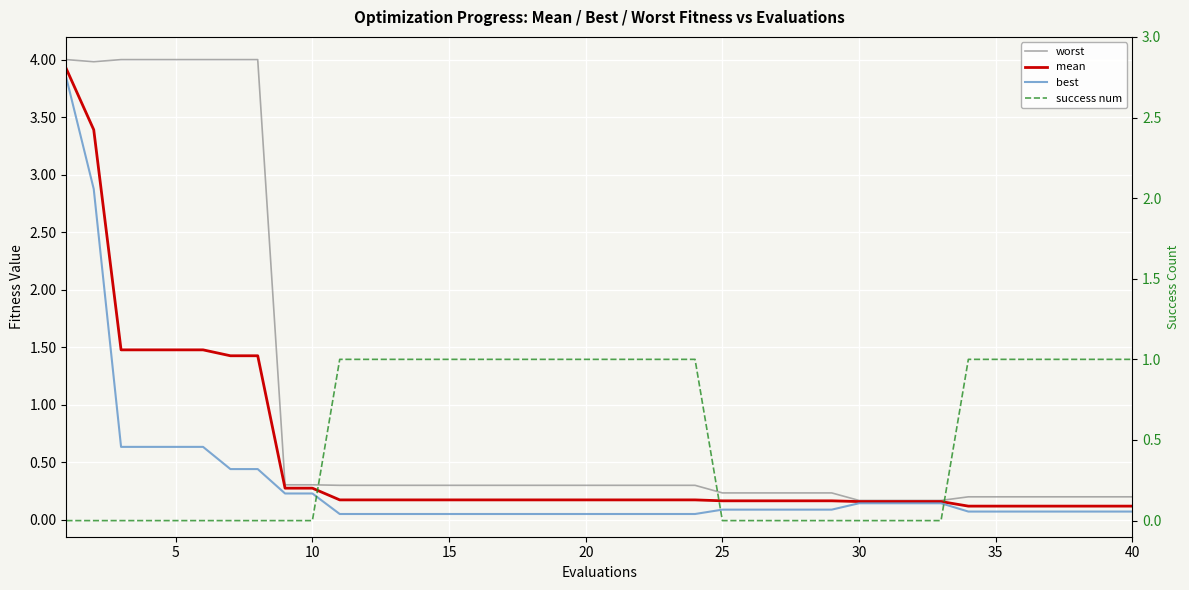

What are all the series names shown in the legend?

worst, mean, best, success num